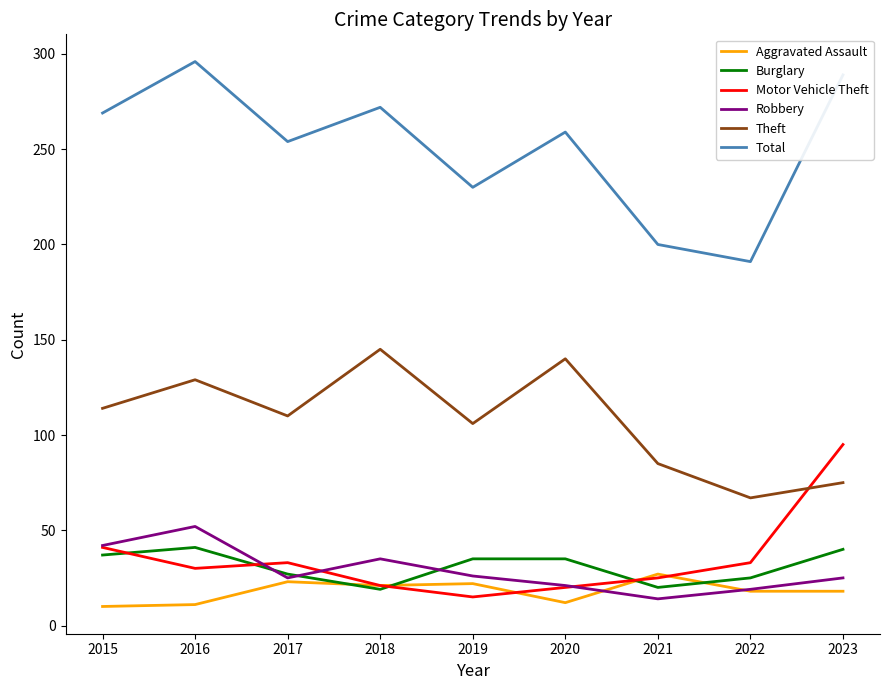

What is the average value of the Total series?

251